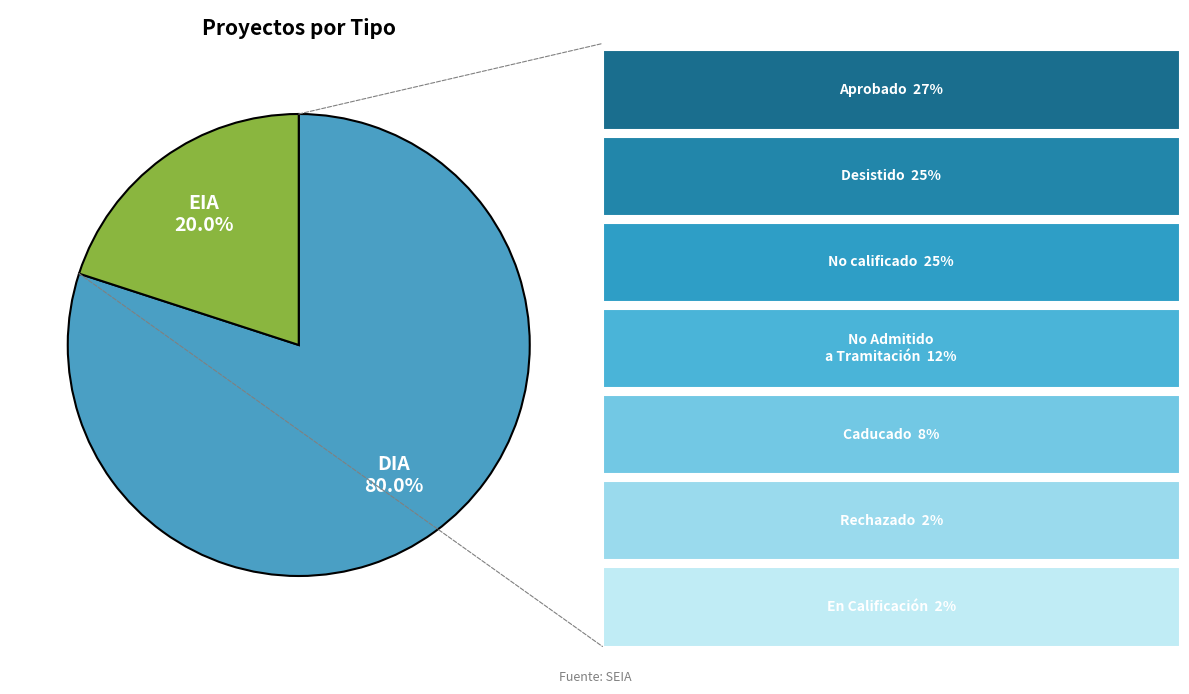

Is there a majority slice in this chart?

Yes